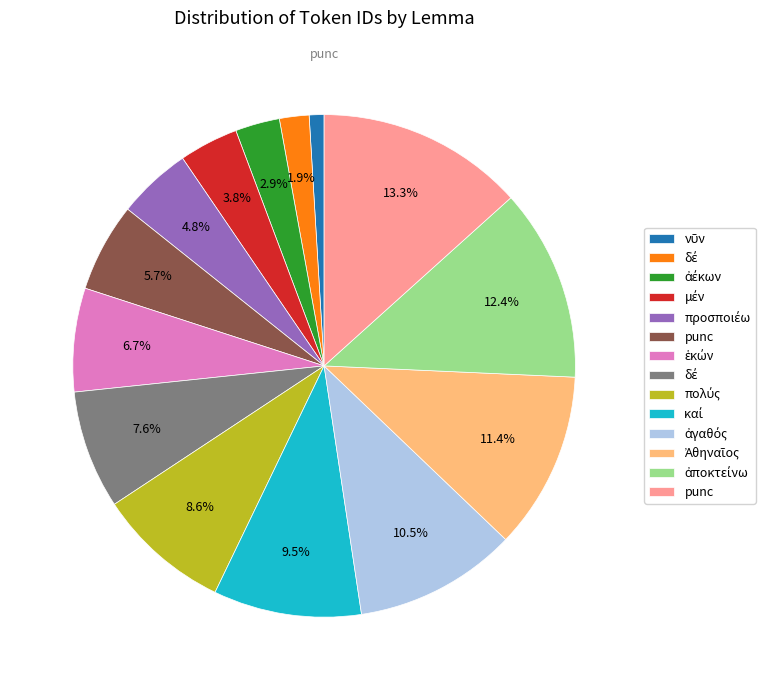

Is there a majority slice in this chart?

No